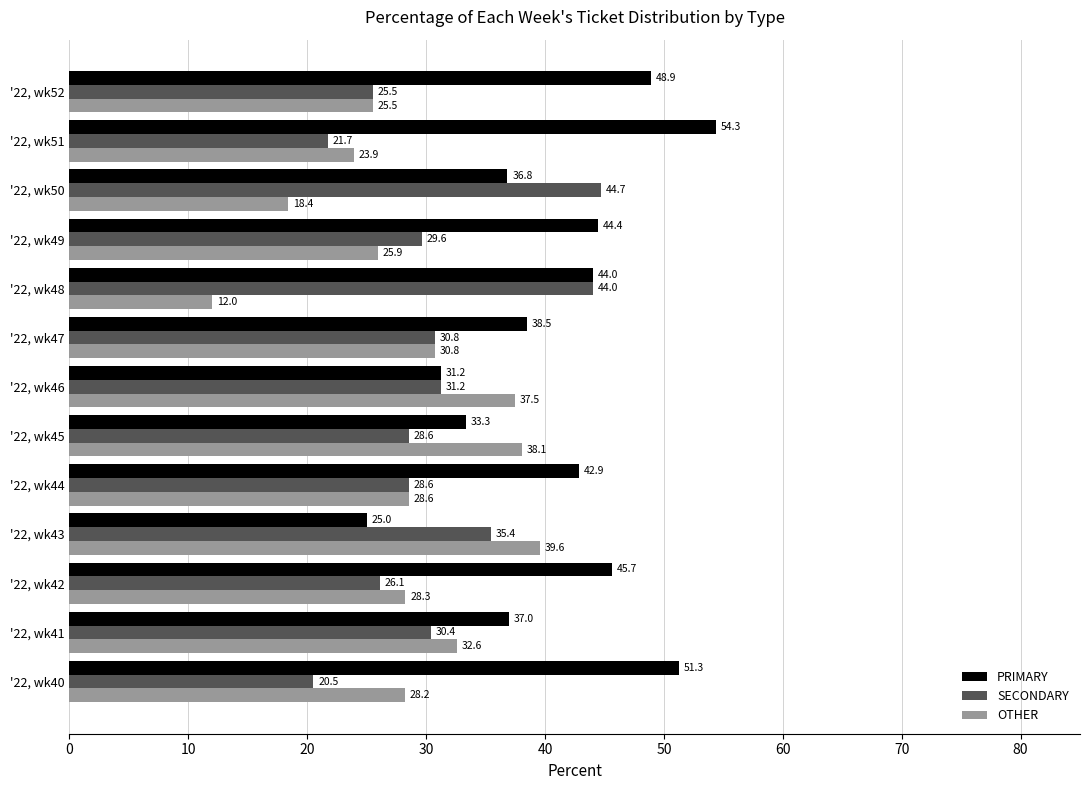

At which label does PRIMARY reach its peak?

'22, wk51